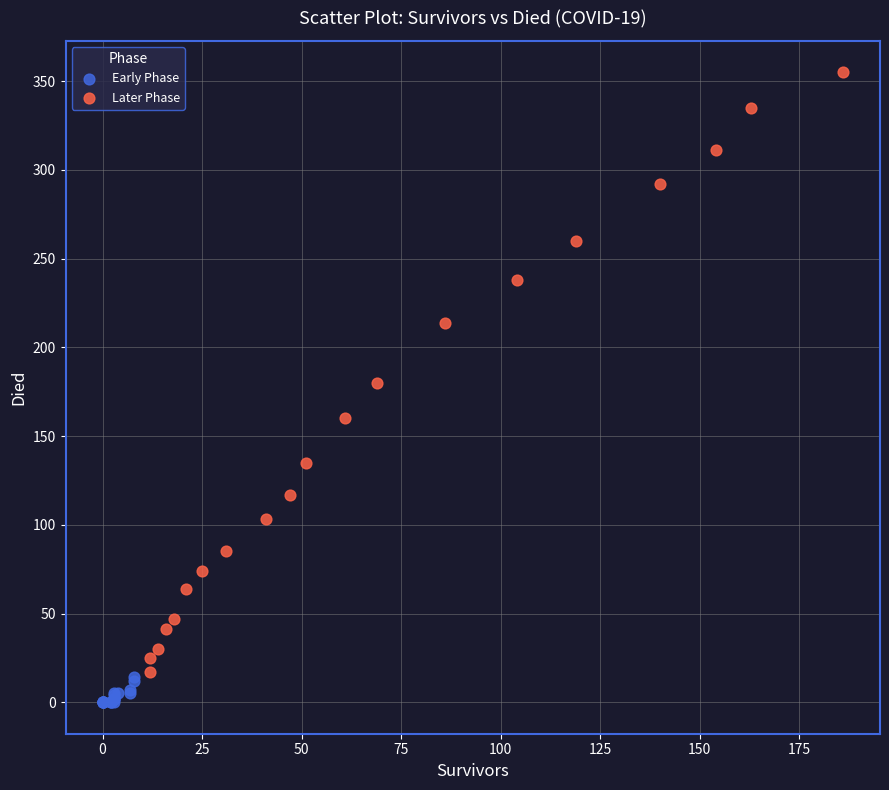

Which series reaches the maximum Y coordinate?

Later Phase